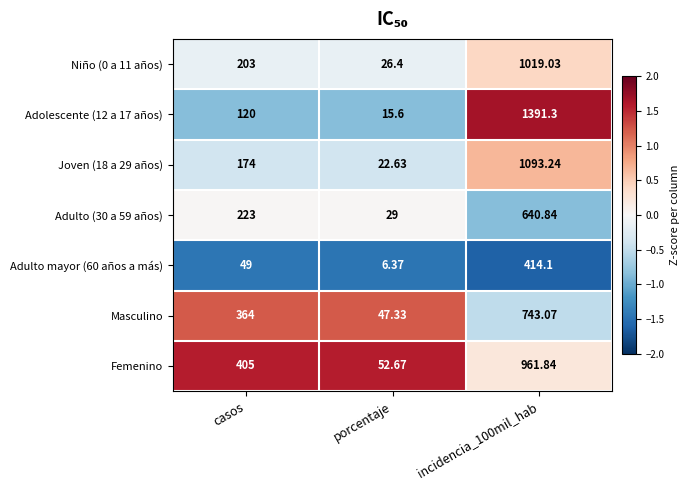

At which category does the chart reach its minimum across all series?

porcentaje